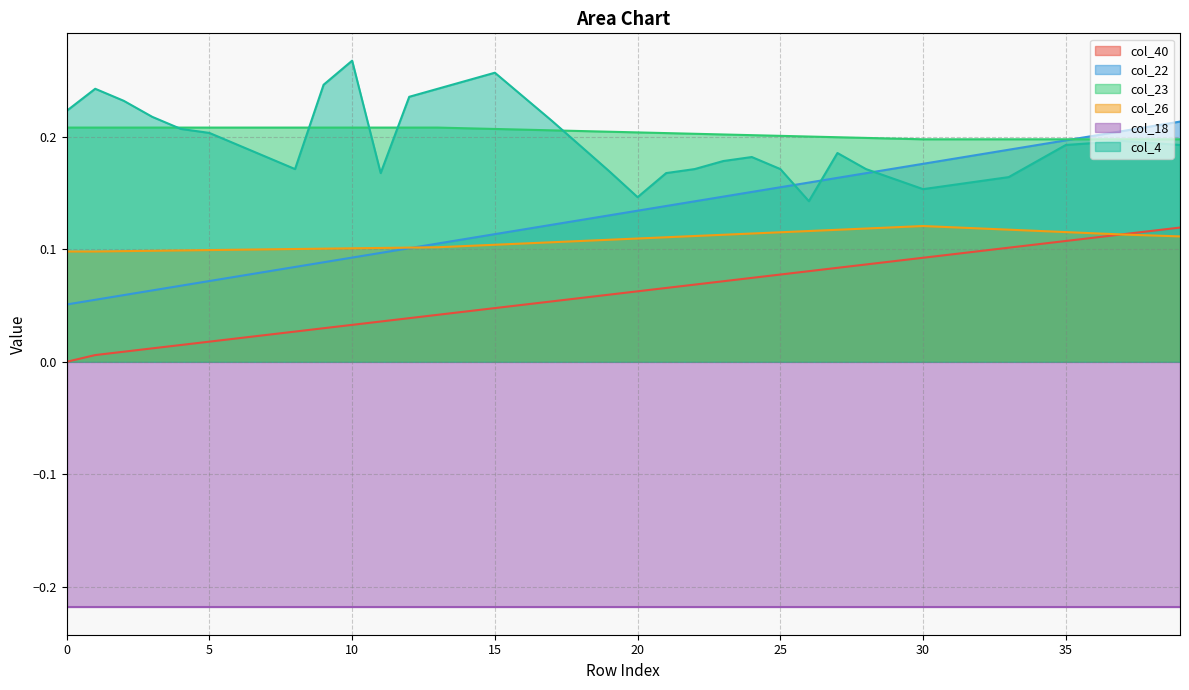

At which category is the sum across all series the highest?

39